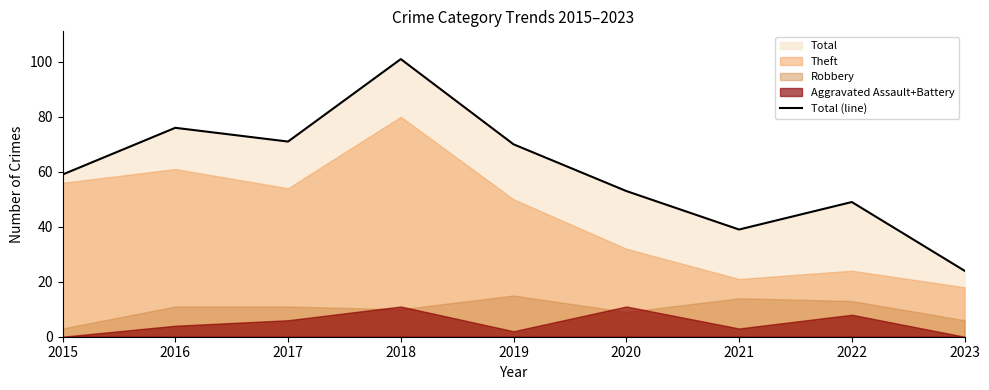

Is it true that Total (line) equals 51 at 2016?

False